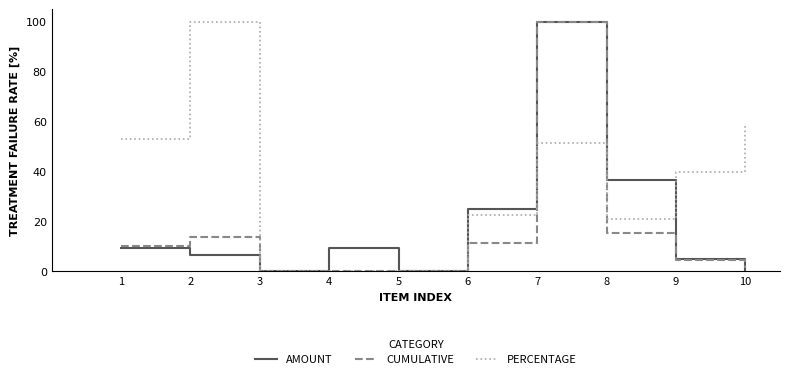

What is the maximum value shown in the chart?

100.0